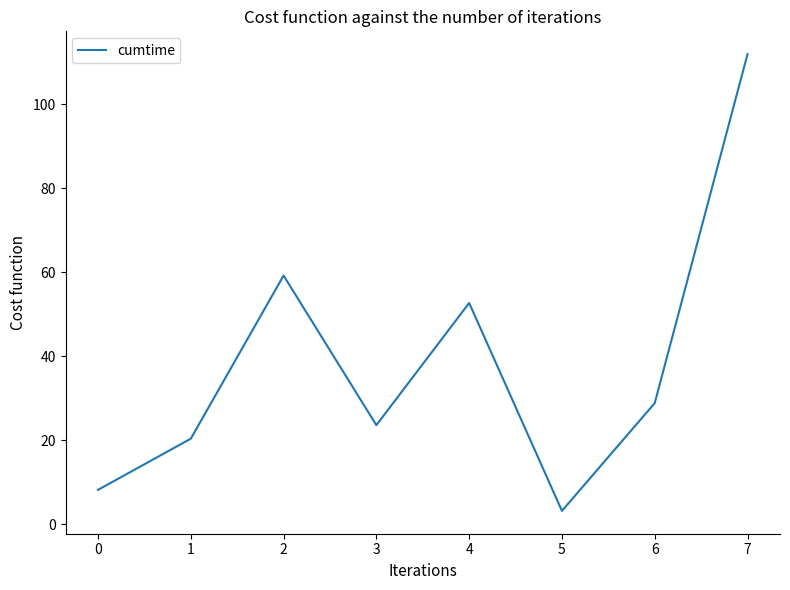

At which label does the data first exceed 28?

2